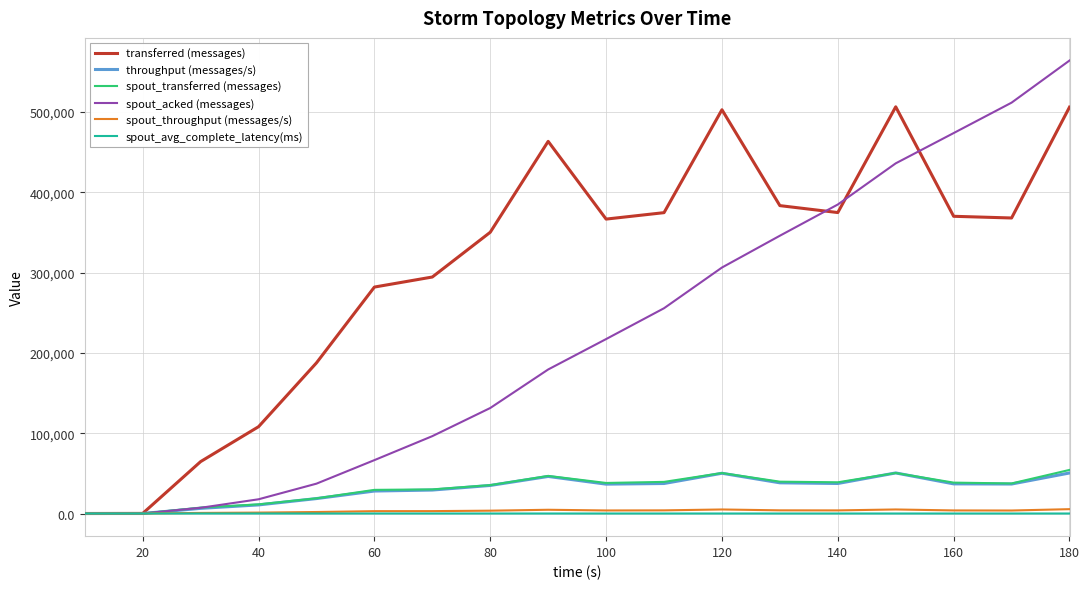

What is the highest value of the spout_transferred (messages) series?

54280.0